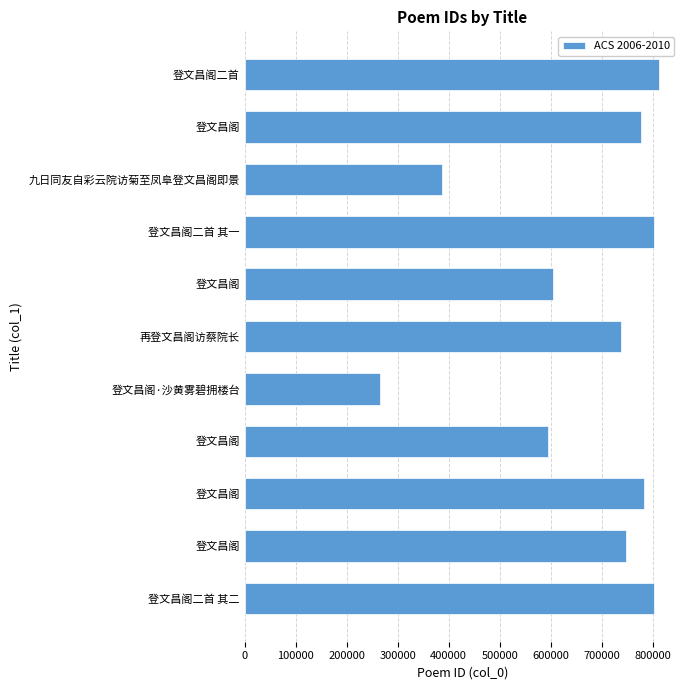

How many values are below 748109?

5